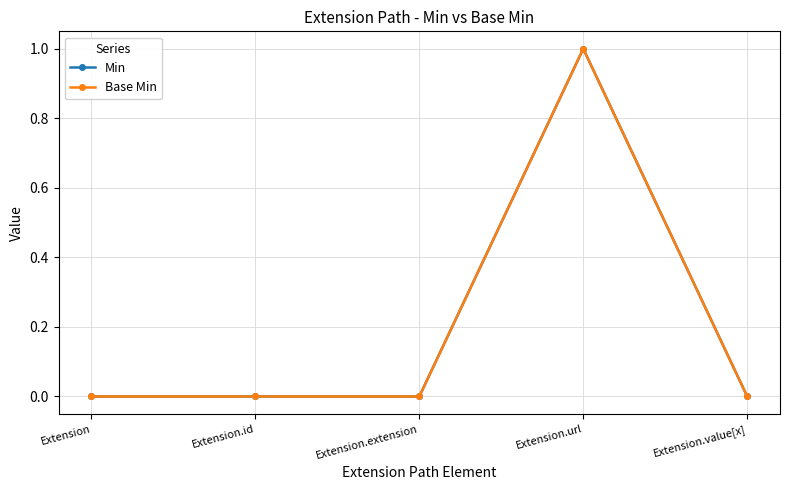

At which category does Base Min reach its first local peak?

Extension.url